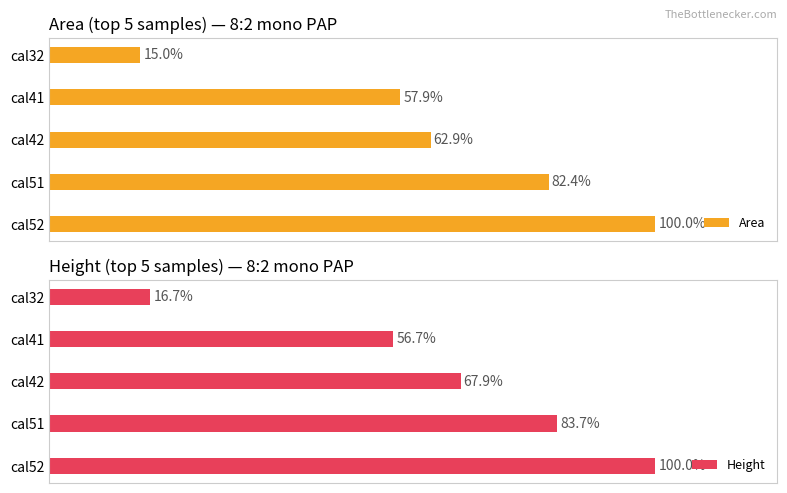

At which label does Area reach its minimum?

cal32